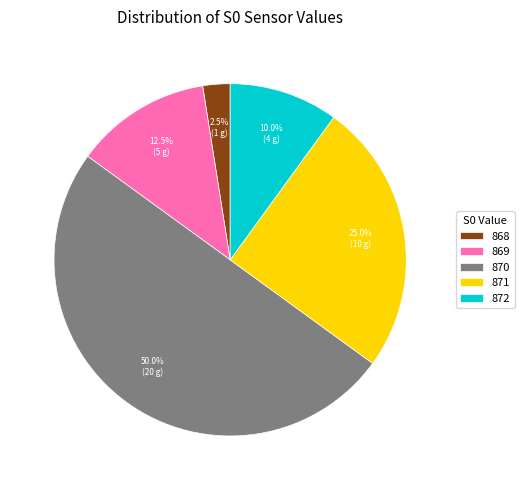

What is the largest slice in the pie chart?

870